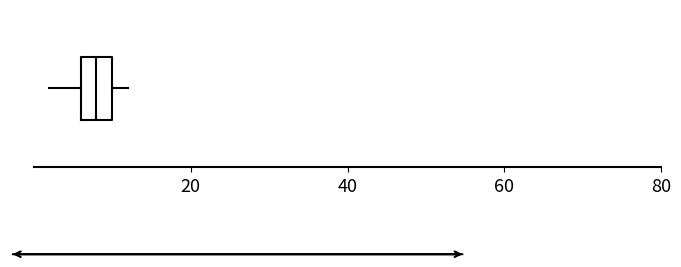

Transcribe this box plot: give where the median line is, the range the box spans, and where the two whiskers end, as read against the x-axis. The values are not printed on the chart, so give them approximately, as read against the axis.

median 8, box 6 to 10, whiskers 2 to 12